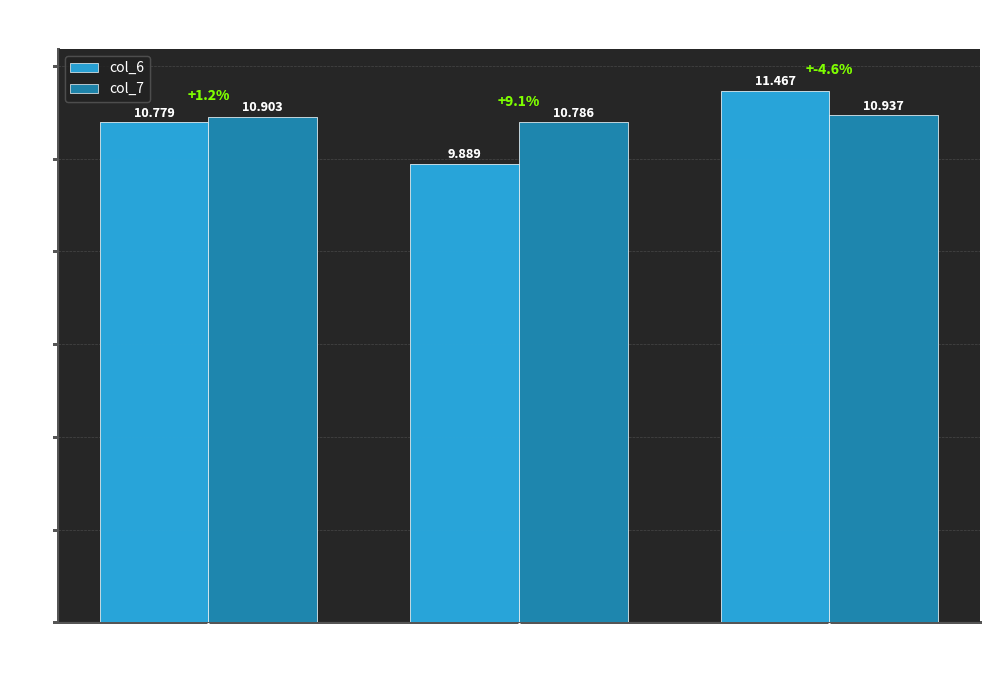

List the labels in order of col_7 value, smallest first.

2ie7A111, 2ie7A79, 2ie7A240